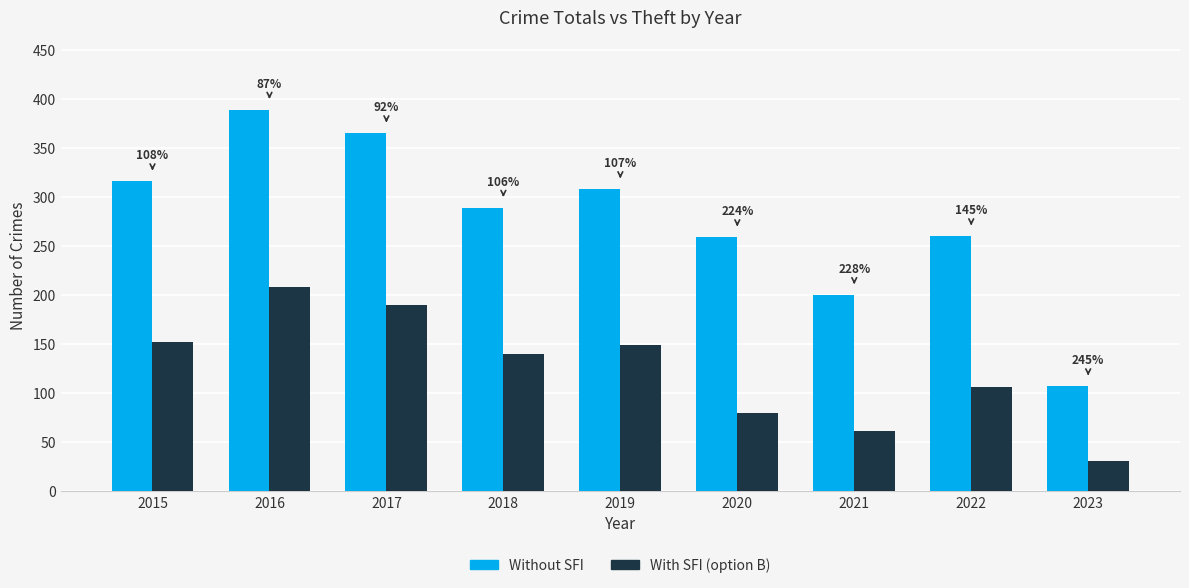

What is the difference between the With SFI (option B) values at 2017 and 2021?

129